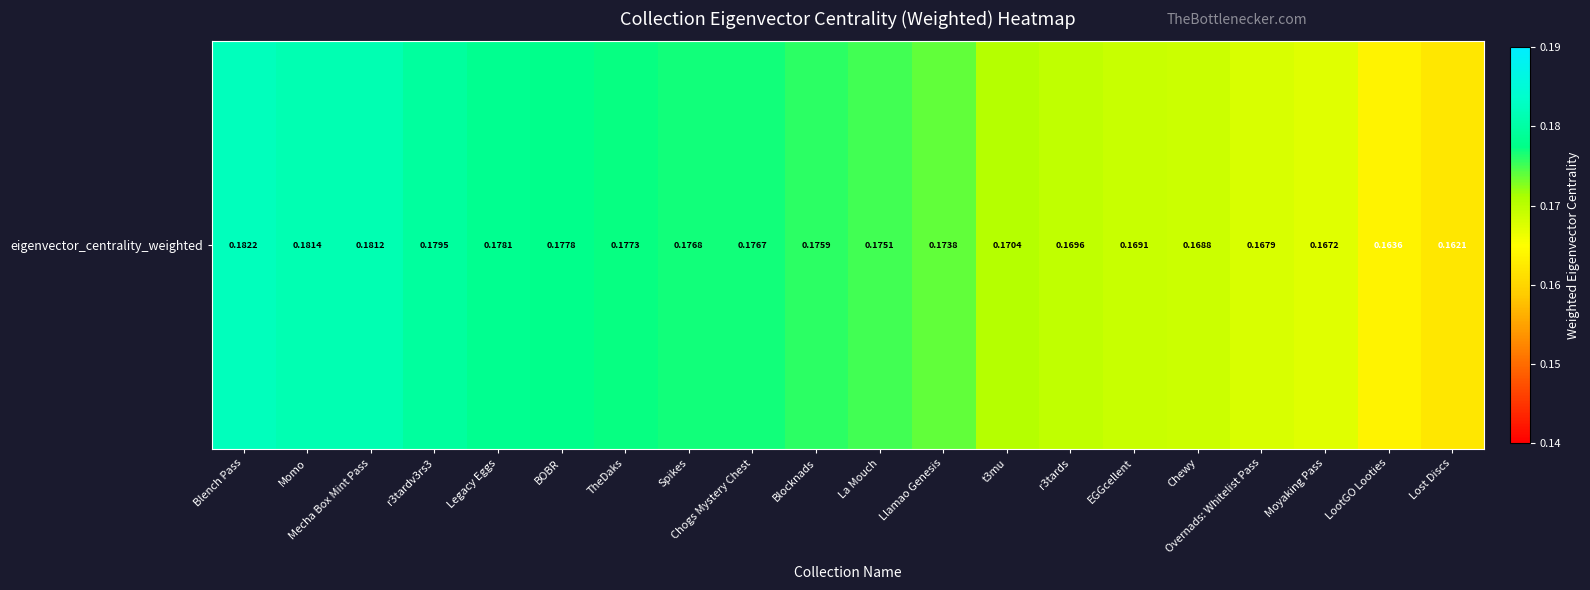

Which label corresponds to the smallest value in the chart?

Lost Discs